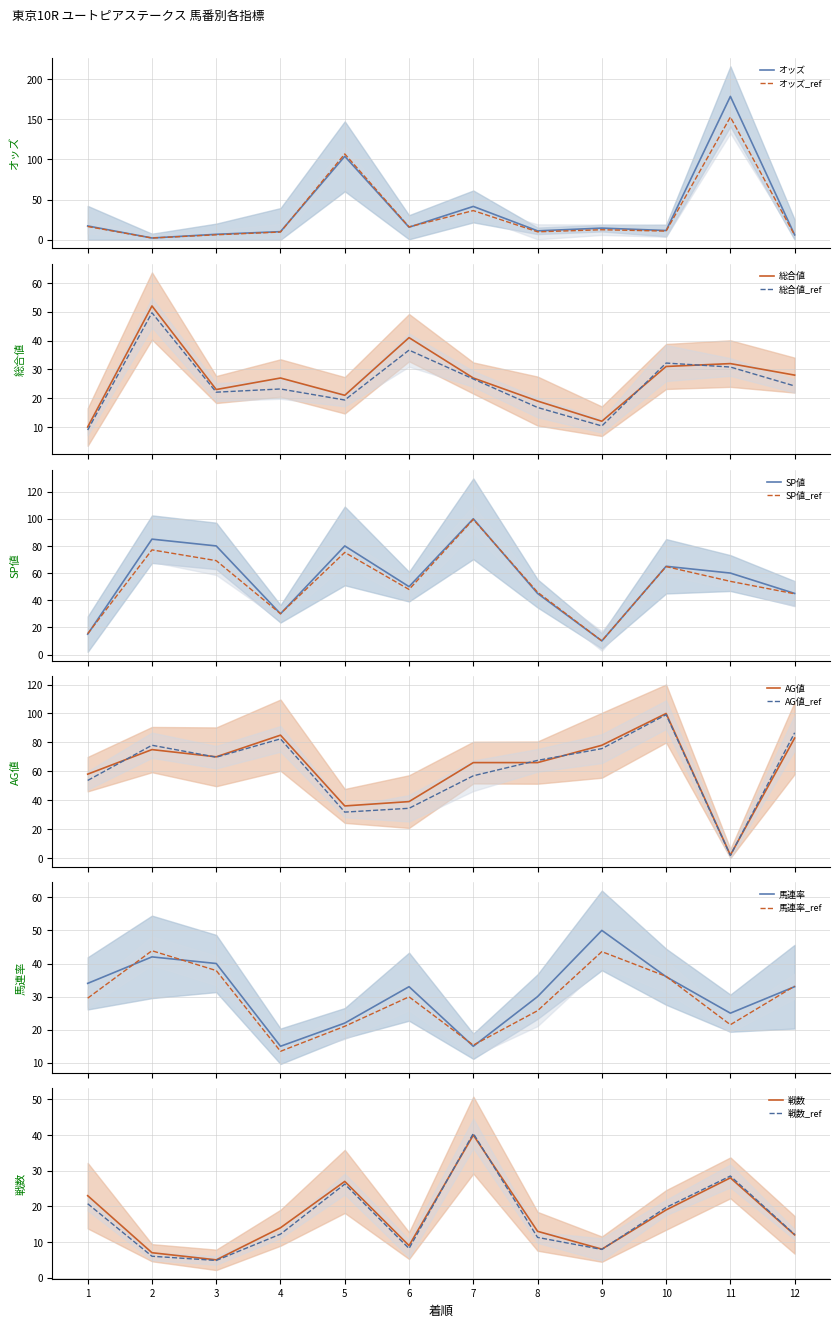

At which category does 馬連率 reach its first local peak?

2